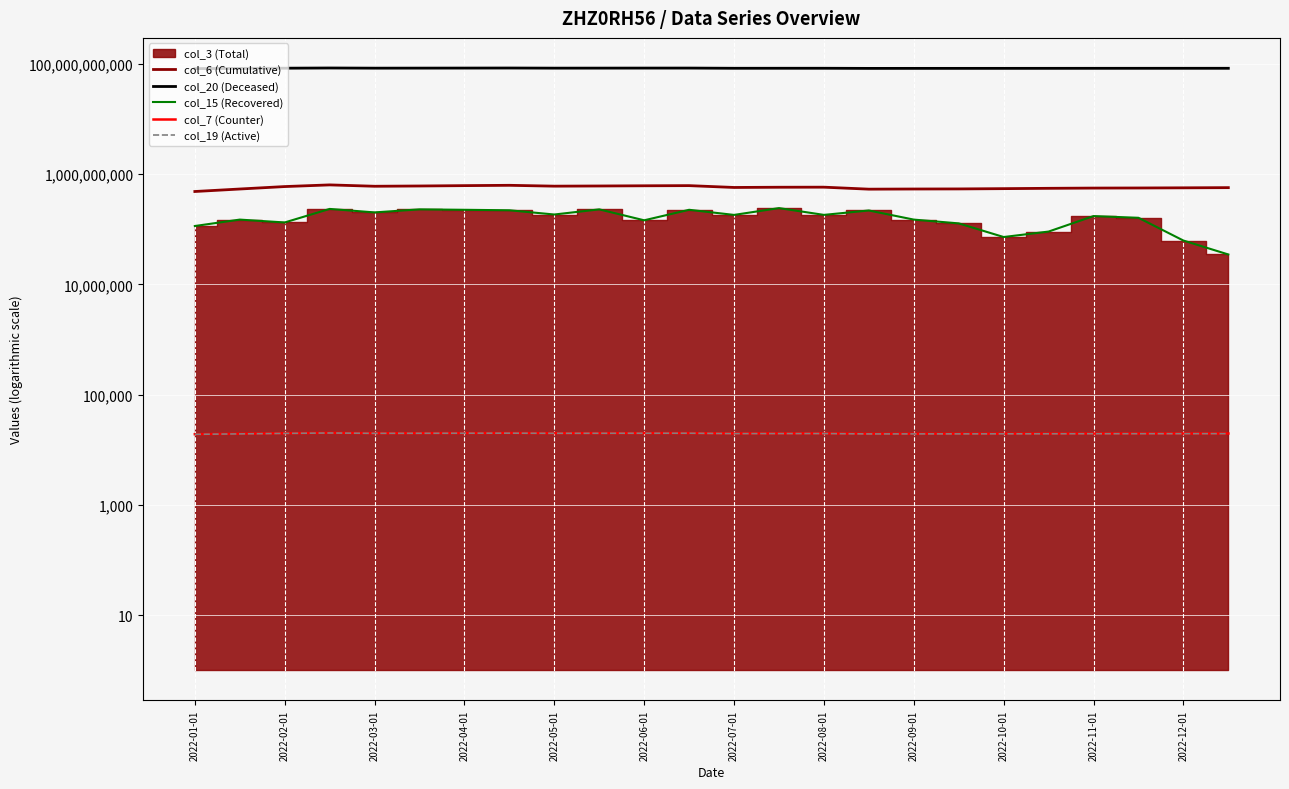

Between 13 and 2022-07-01, which is larger?

2022-07-01